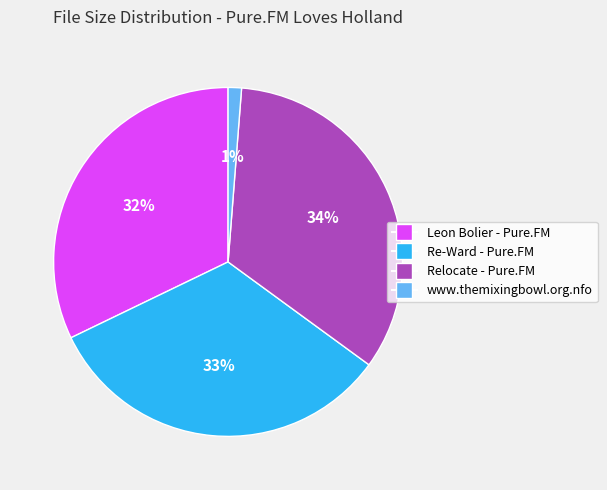

How many slices are in this pie chart?

4